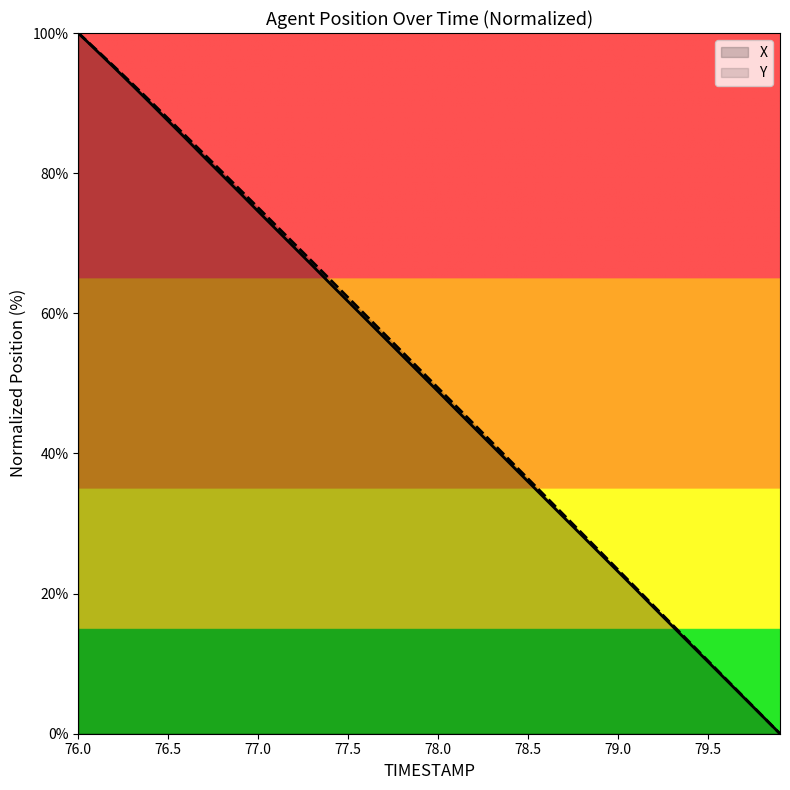

Which series changed the most between 77.0 and 78.0?

Y